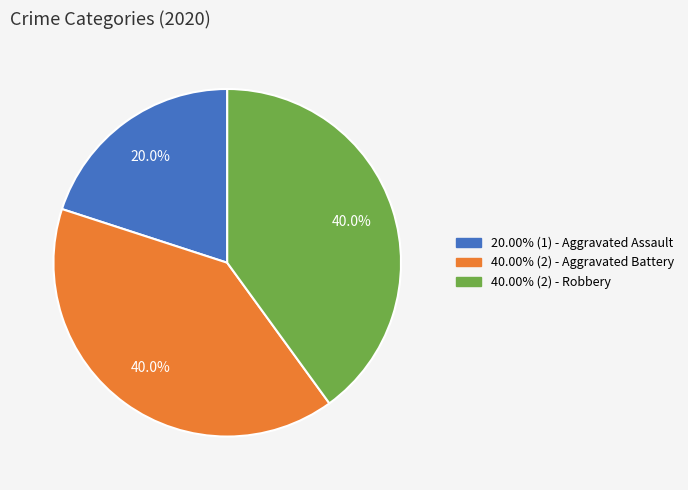

Is there any slice that represents more than half of the pie?

No